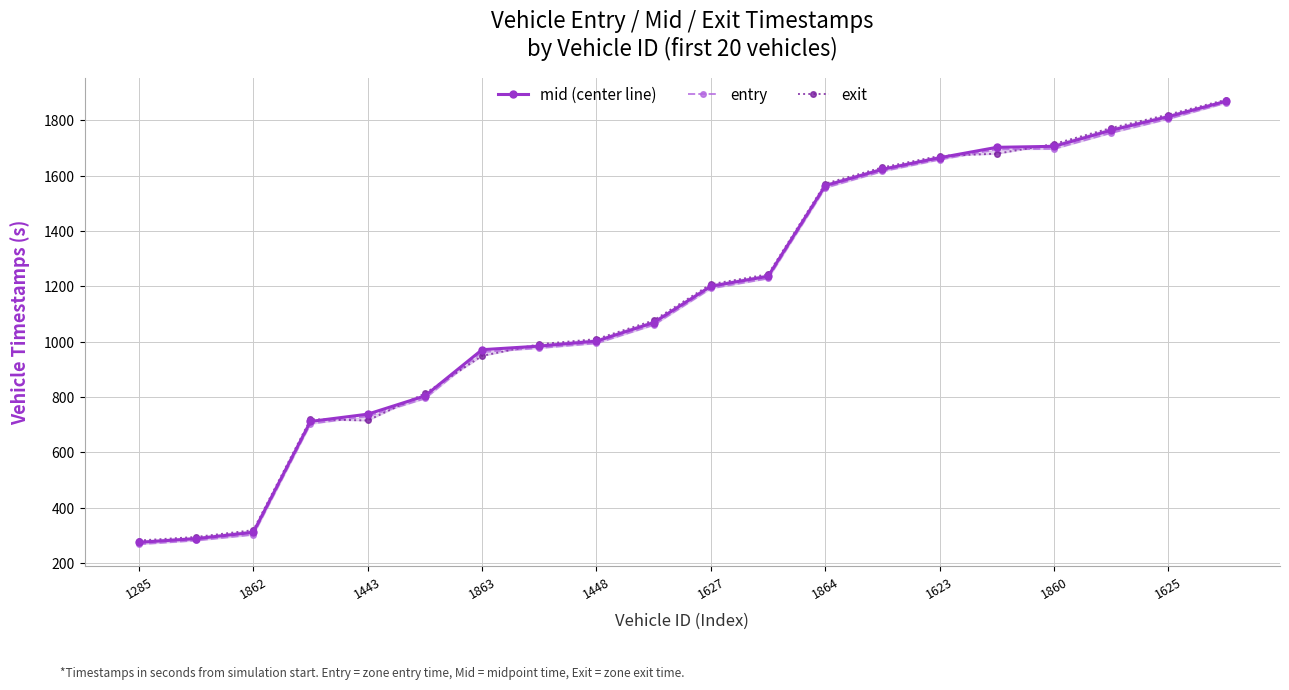

Which series has the widest spread of values?

entry